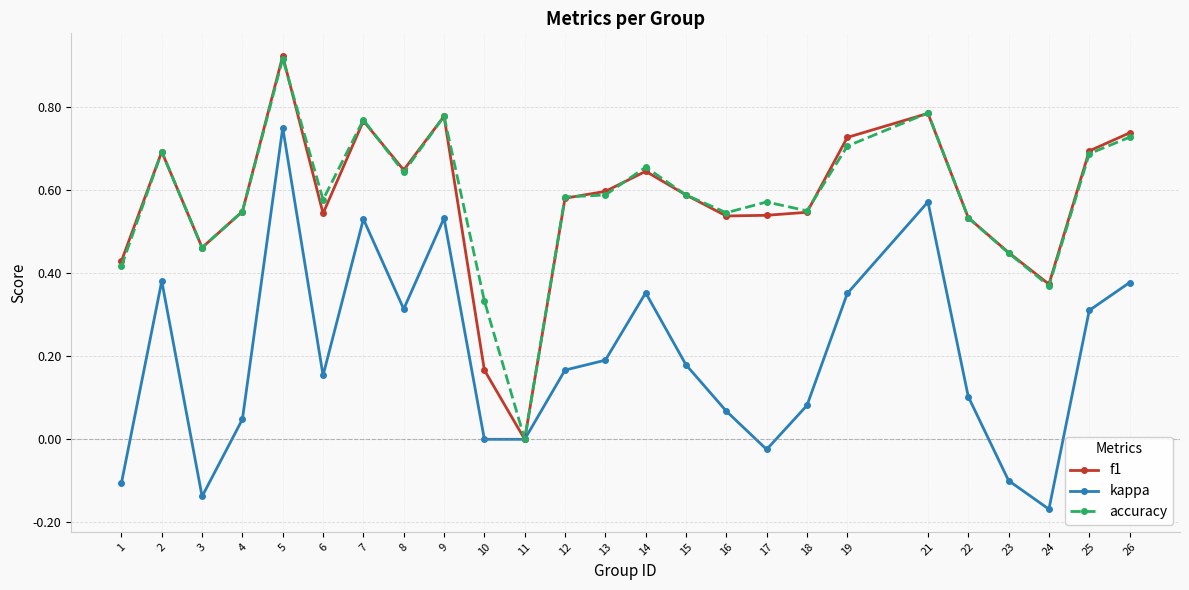

Which category has the lowest value in the accuracy series?

11